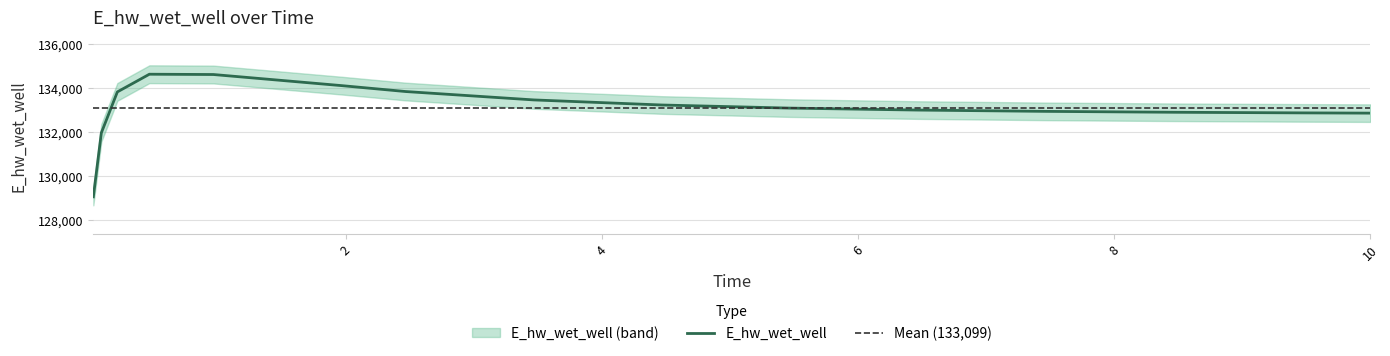

At which category does the data reach its first local peak?

0.46875